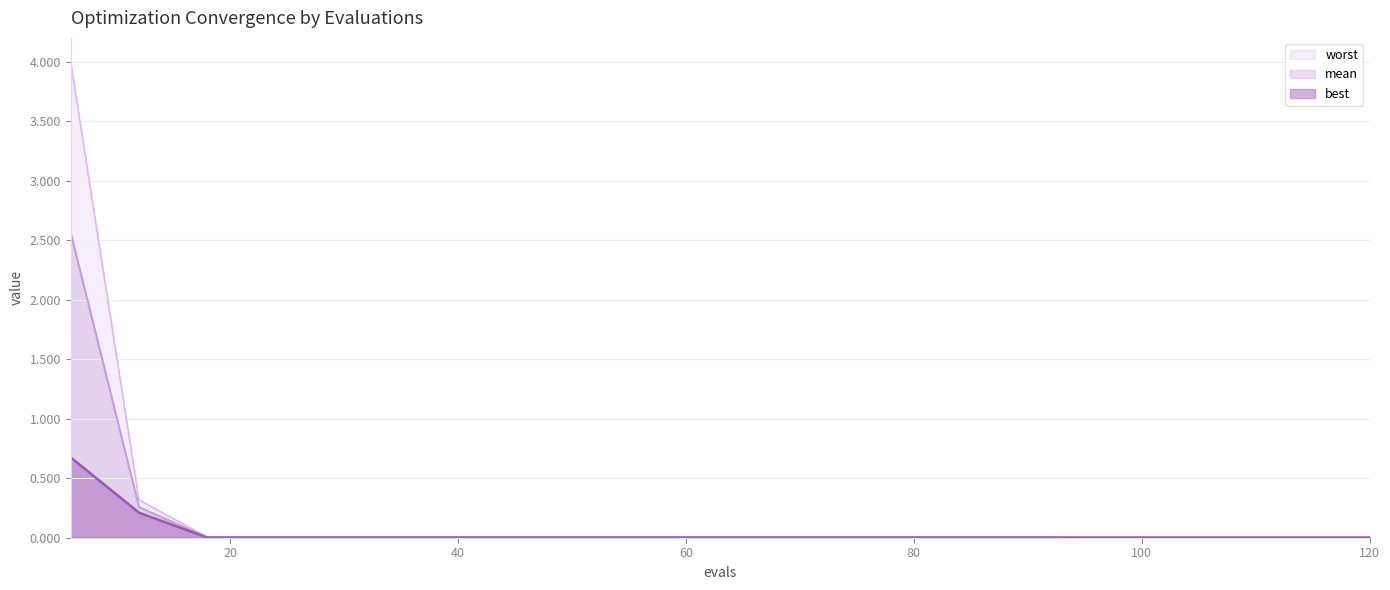

Which label corresponds to the largest value in the chart?

6